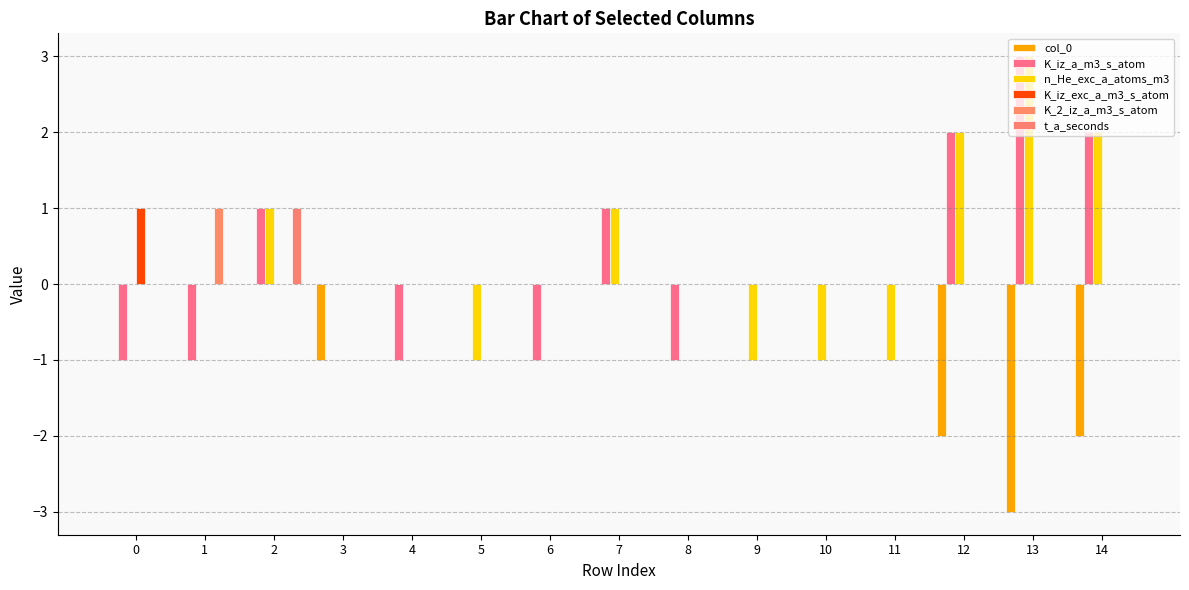

Which has a higher value, 11 or 5?

11